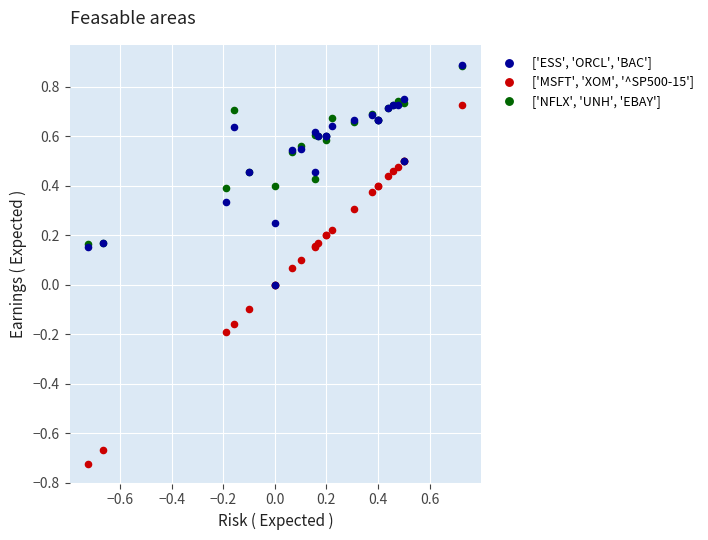

What are all the series names shown in the legend?

['ESS', 'ORCL', 'BAC'], ['MSFT', 'XOM', '^SP500-15'], ['NFLX', 'UNH', 'EBAY']